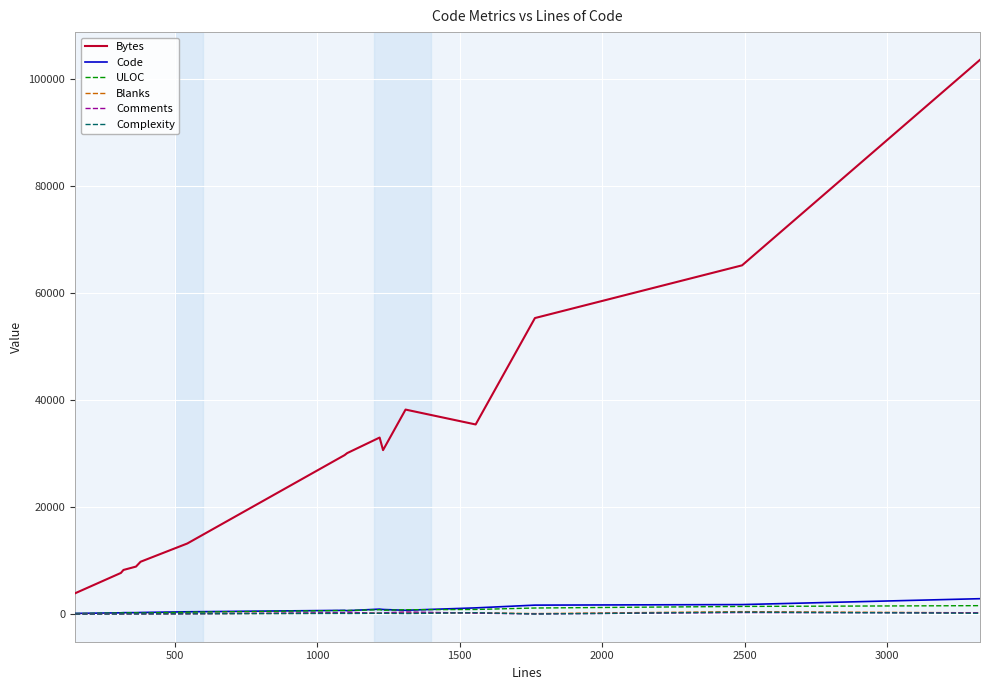

Does the chart display data point markers on the line(s)?

No